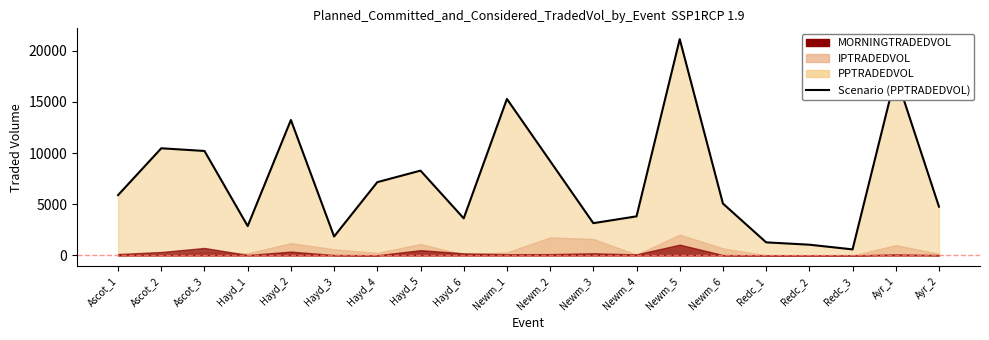

Approximately how many times larger is the value at Hayd_5 compared to Ayr_2?

1.7